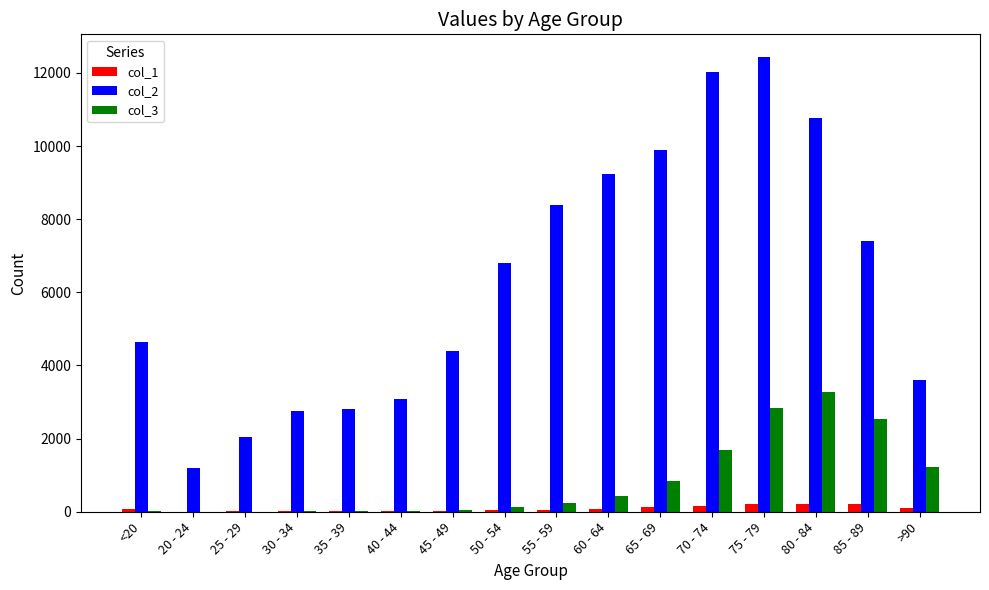

What is the total value across all series at 35 - 39?

2849